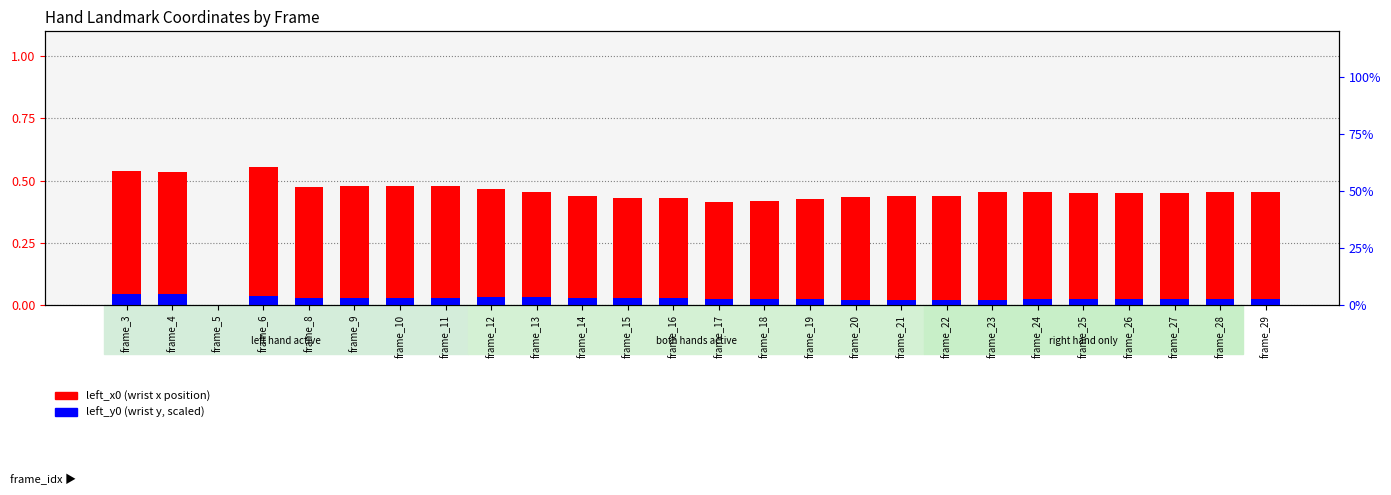

Count the left_x0 (wrist x) values in the range 0 to 1.

26